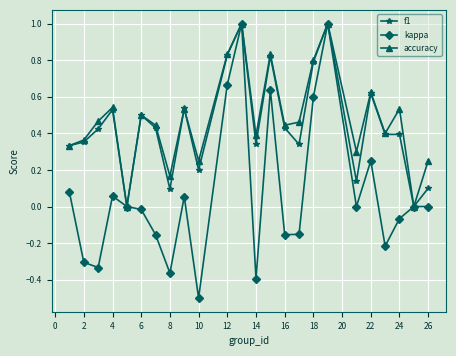

What is the greatest value displayed?

1.0